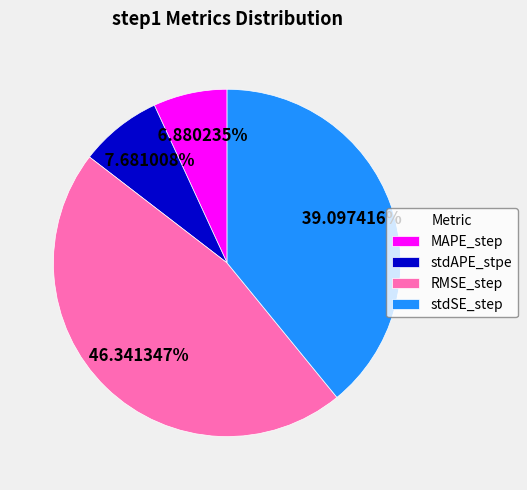

To the nearest percent, what percentage of the pie is stdAPE_stpe?

8%